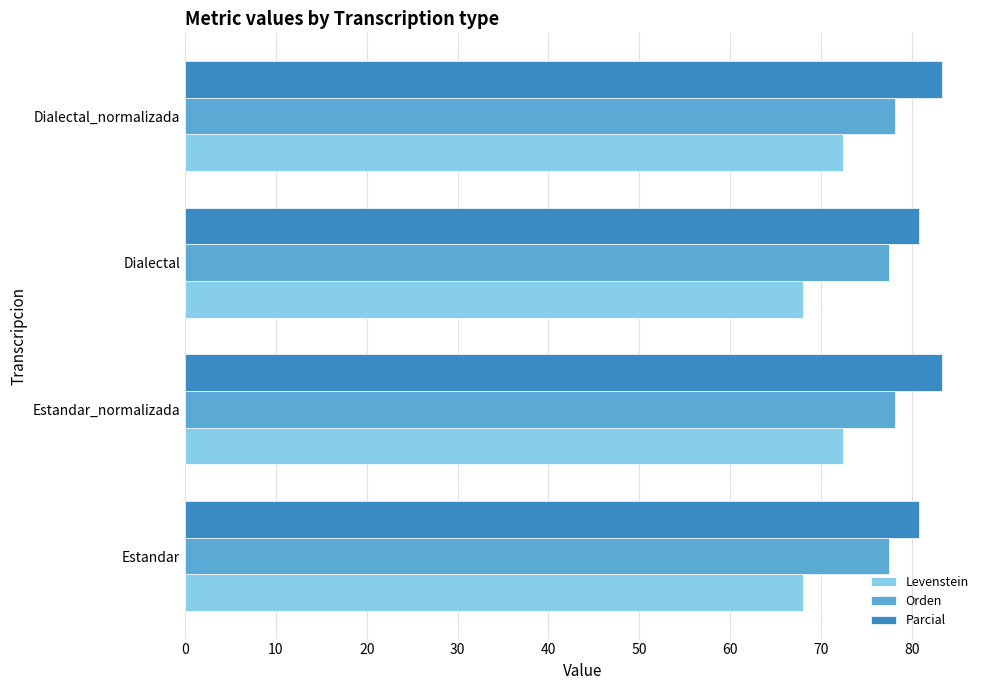

What is the maximum value shown in the chart?

83.3